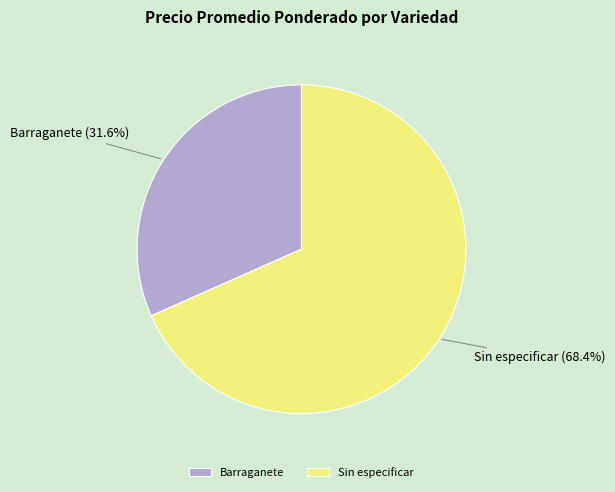

Is there any slice that represents more than half of the pie?

Yes